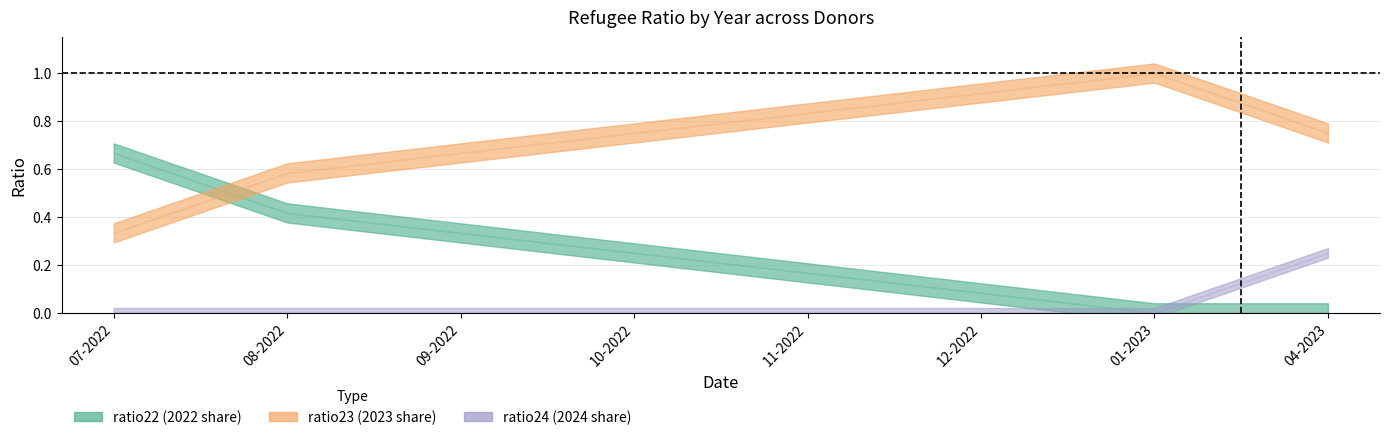

Count the ratio23 values in the range 0 to 1.

8